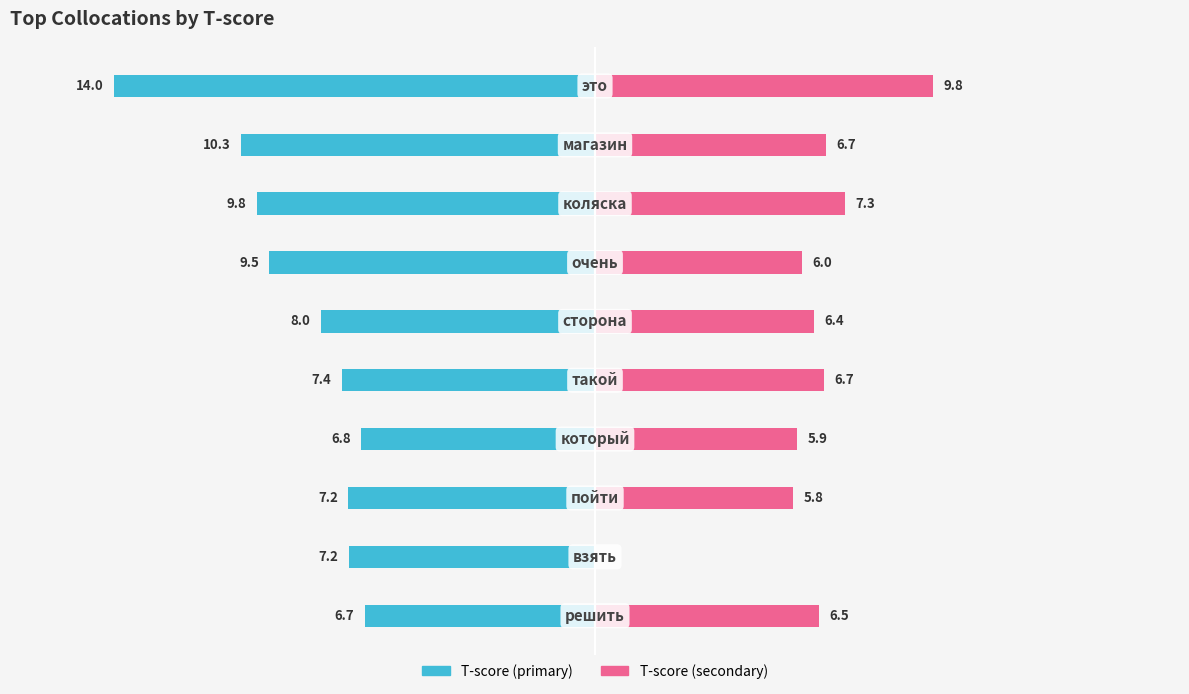

True or false: T-score (primary) has a value of -4.3 at 0.

False